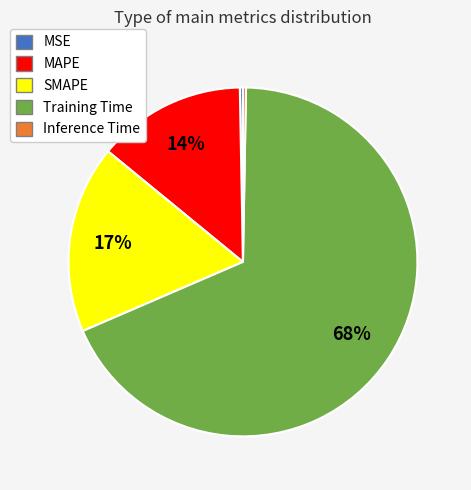

Do Training Time and Inference Time together represent more than half of the pie?

Yes